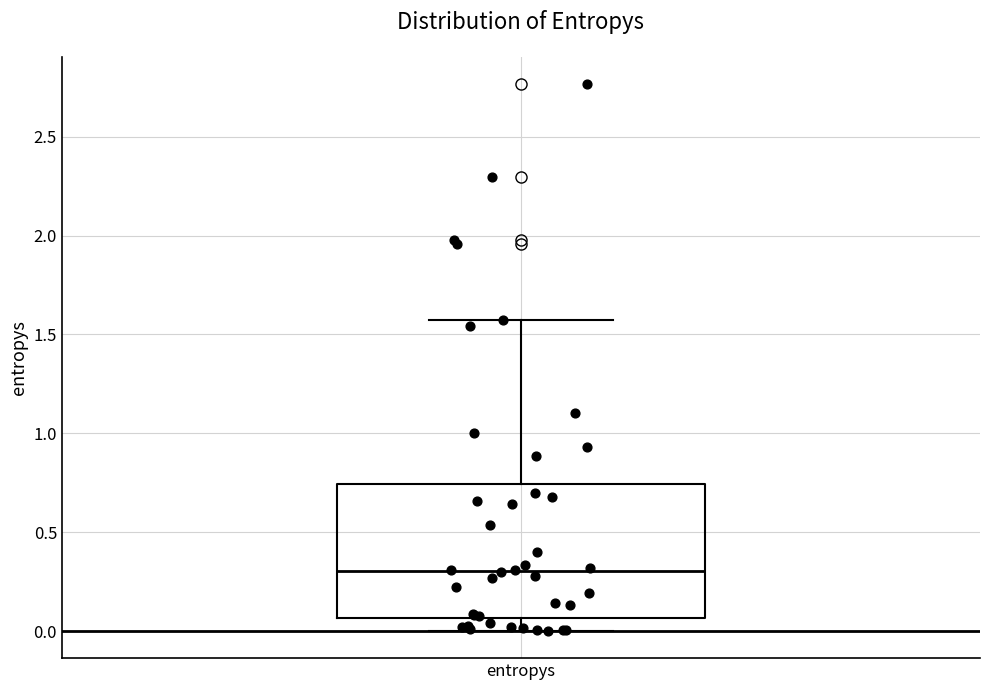

Transcribe this box plot: give where the median line is, the range the box spans, and where the two whiskers end, as read against the y-axis. The values are not printed on the chart, so give them approximately, as read against the axis.

median 0.30, box 0.05 to 0.75, whiskers 0.00 to 1.55